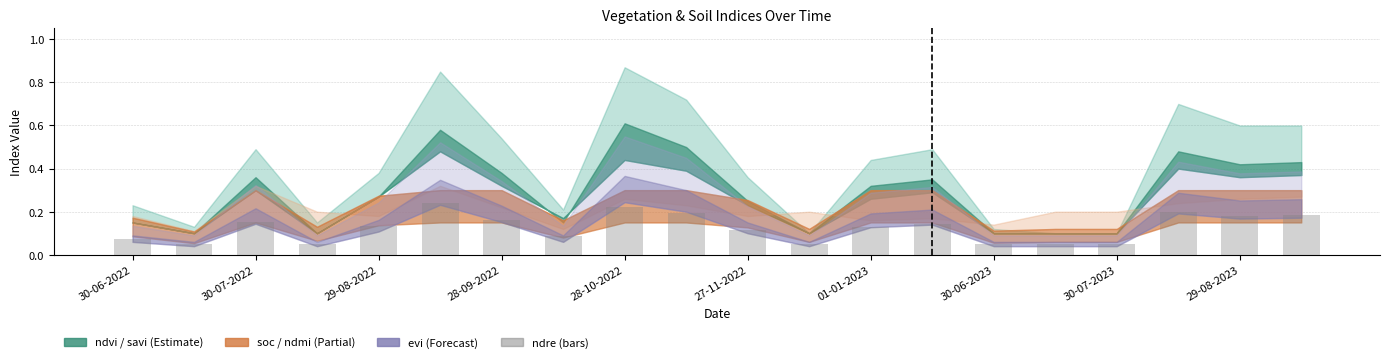

Count the values in the range 0 to 1.

20